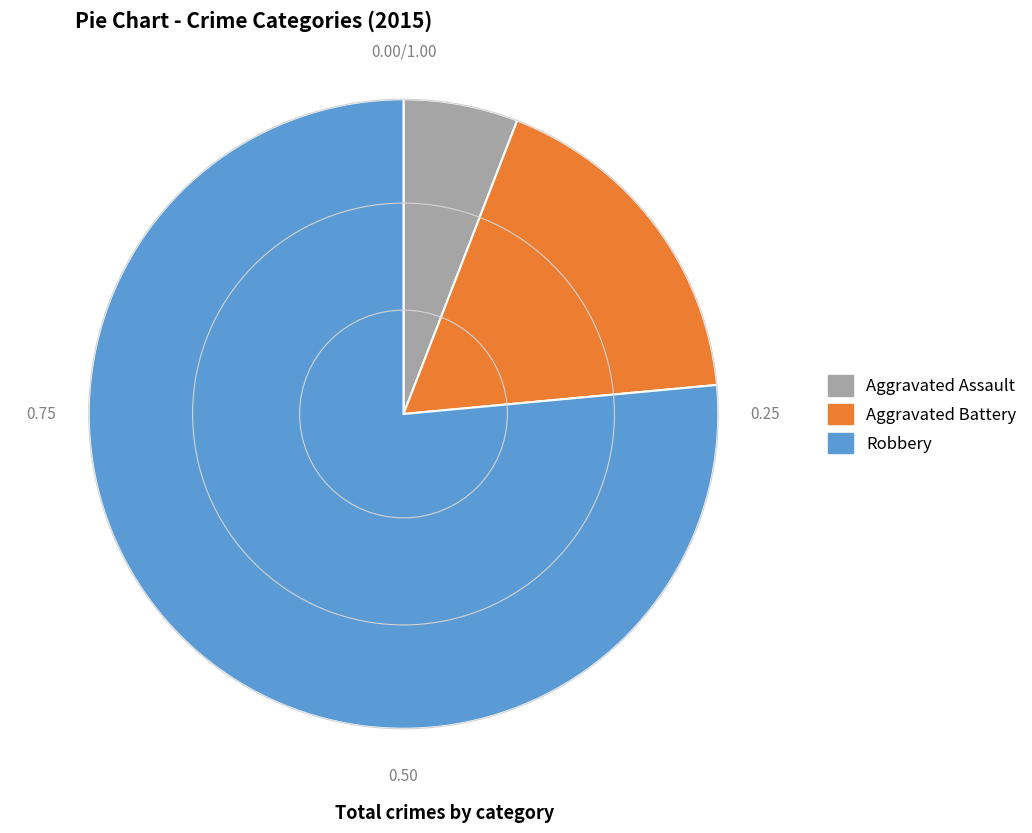

How many segments does this pie chart have?

3